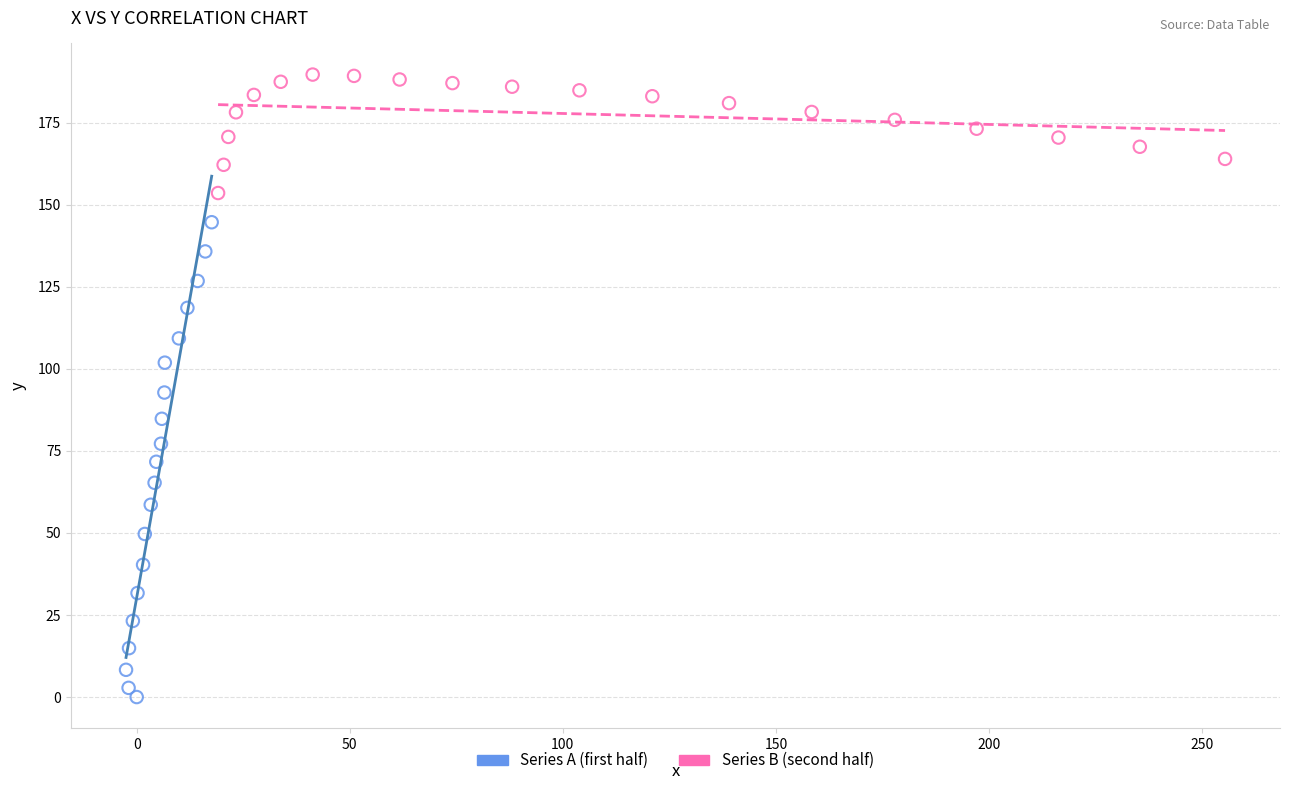

Which series reaches the minimum Y coordinate?

Series A (first half)